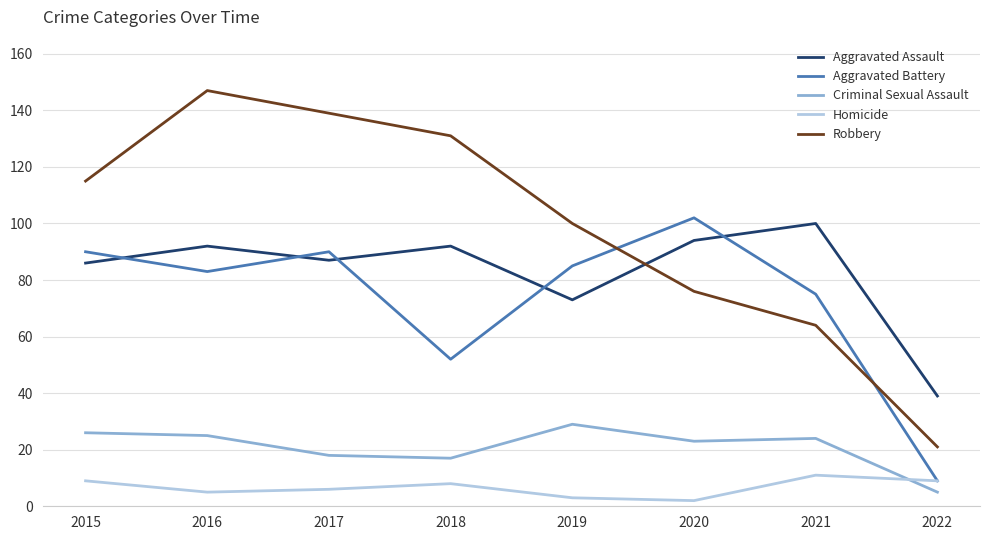

What are all the series names shown in the legend?

Aggravated Assault, Aggravated Battery, Criminal Sexual Assault, Homicide, Robbery